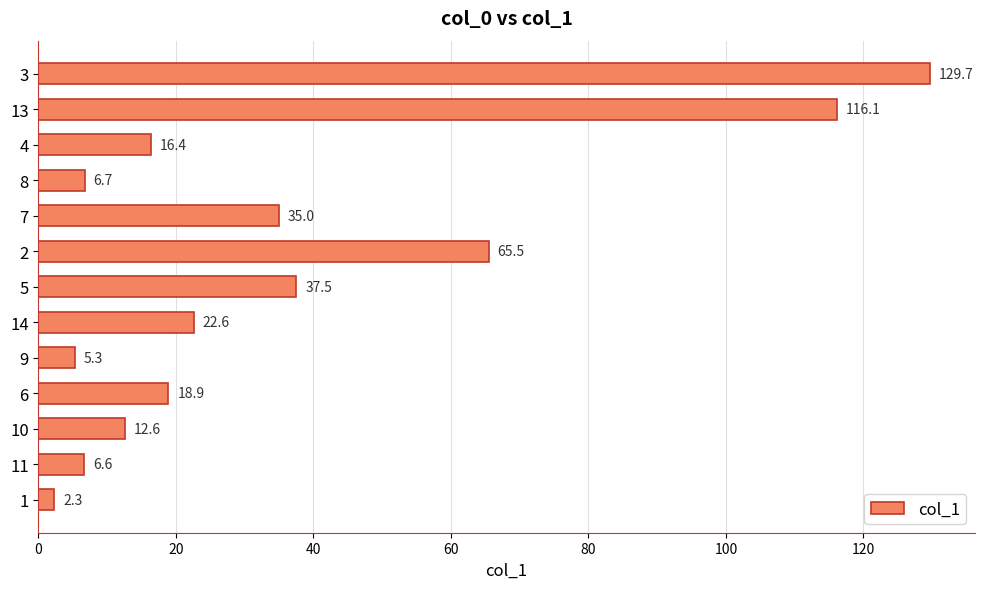

Between 9 and 10, which is larger?

10